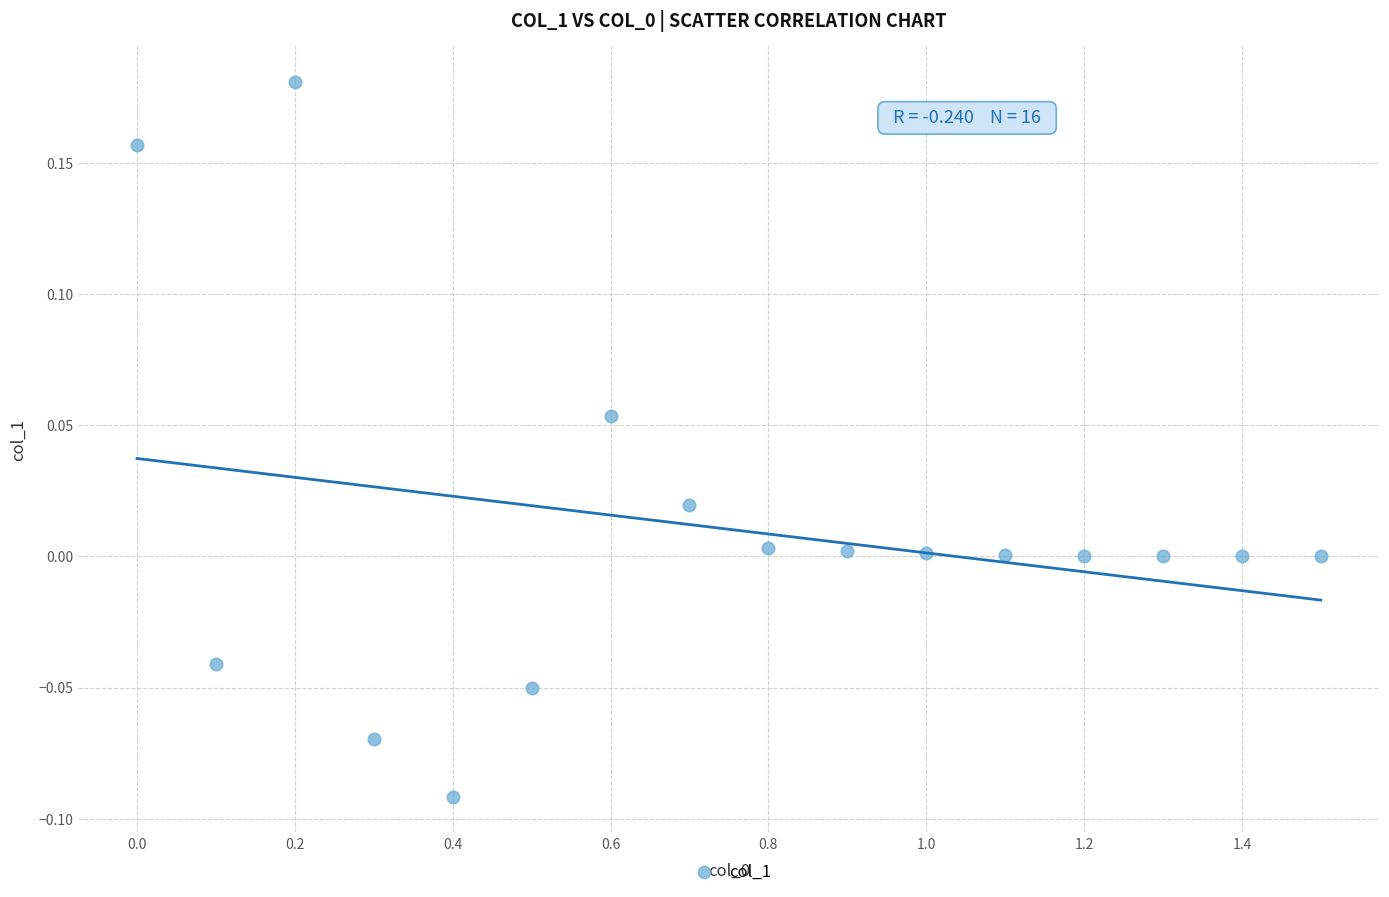

What is the range of Y values (max minus min)?

0.3